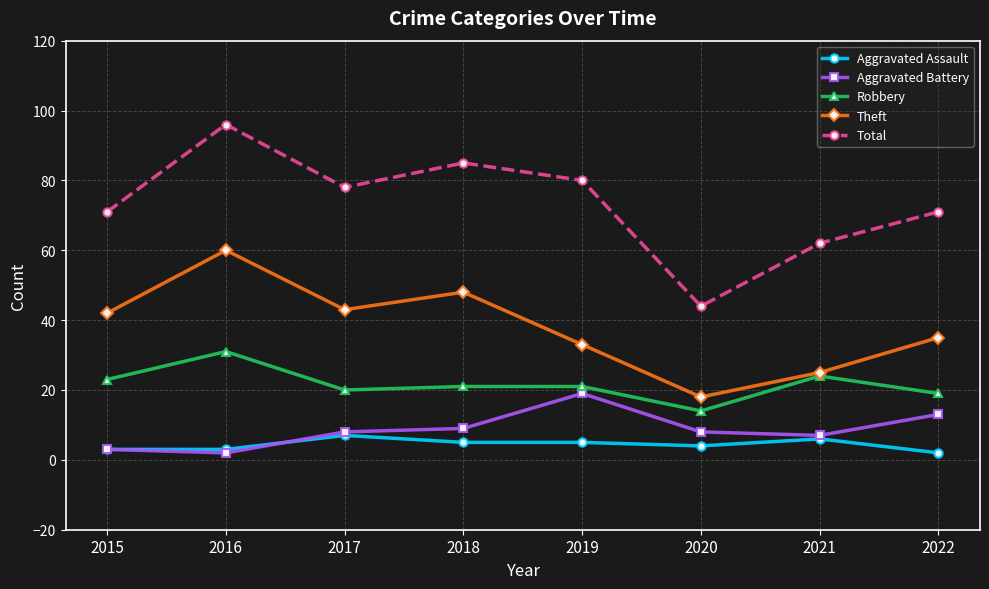

What is the difference between the maximum and minimum values in the Aggravated Assault series?

5